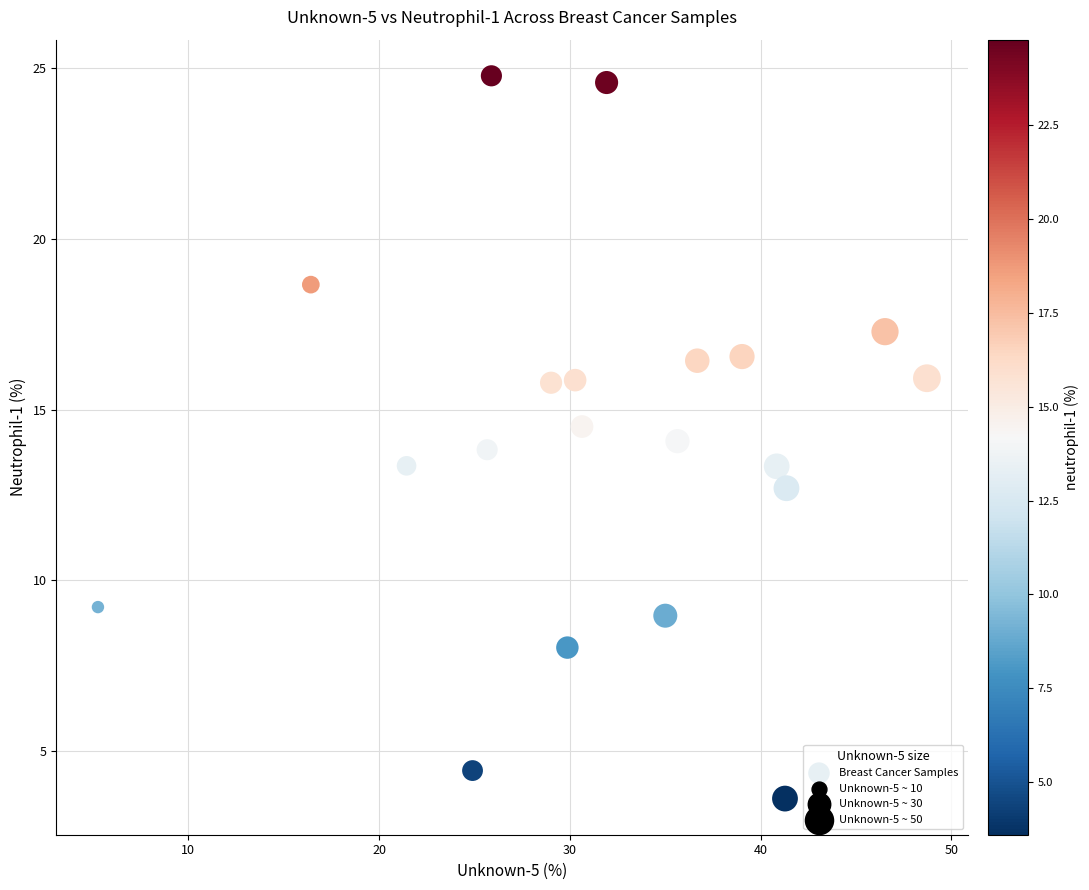

What is the range of Y values (max minus min)?

21.2